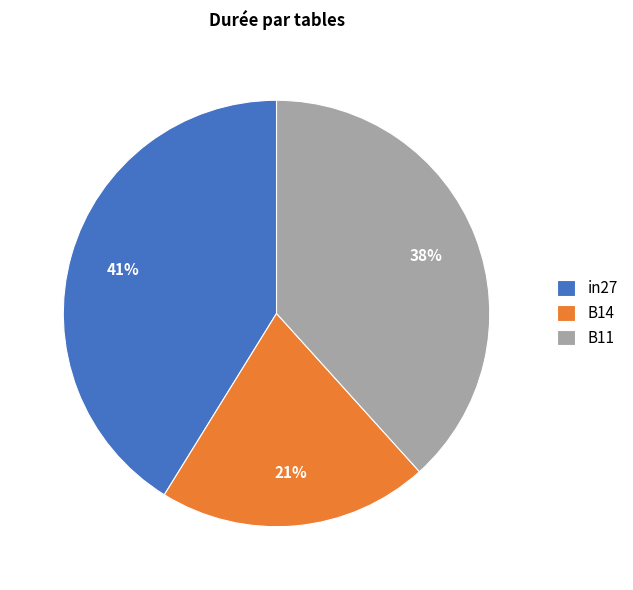

True or false: in27 accounts for 31% of the total.

False